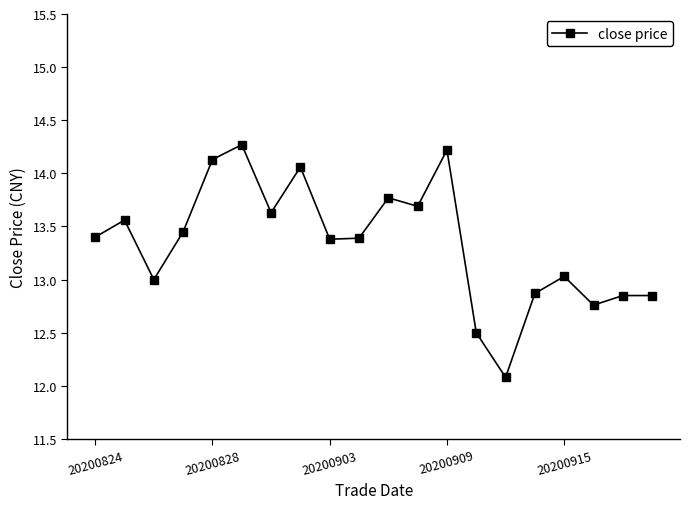

What is the maximum value shown in the chart?

14.3